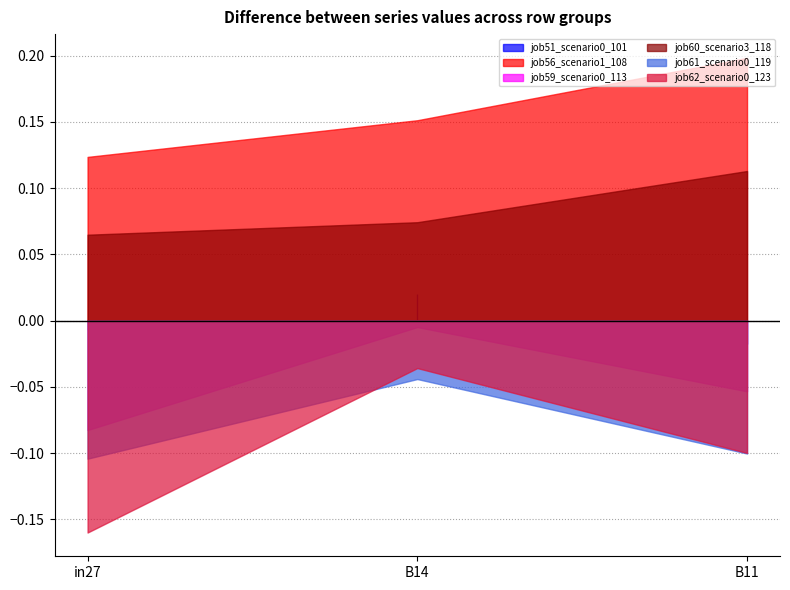

At which label does job62_scenario0_123 reach its peak?

B14